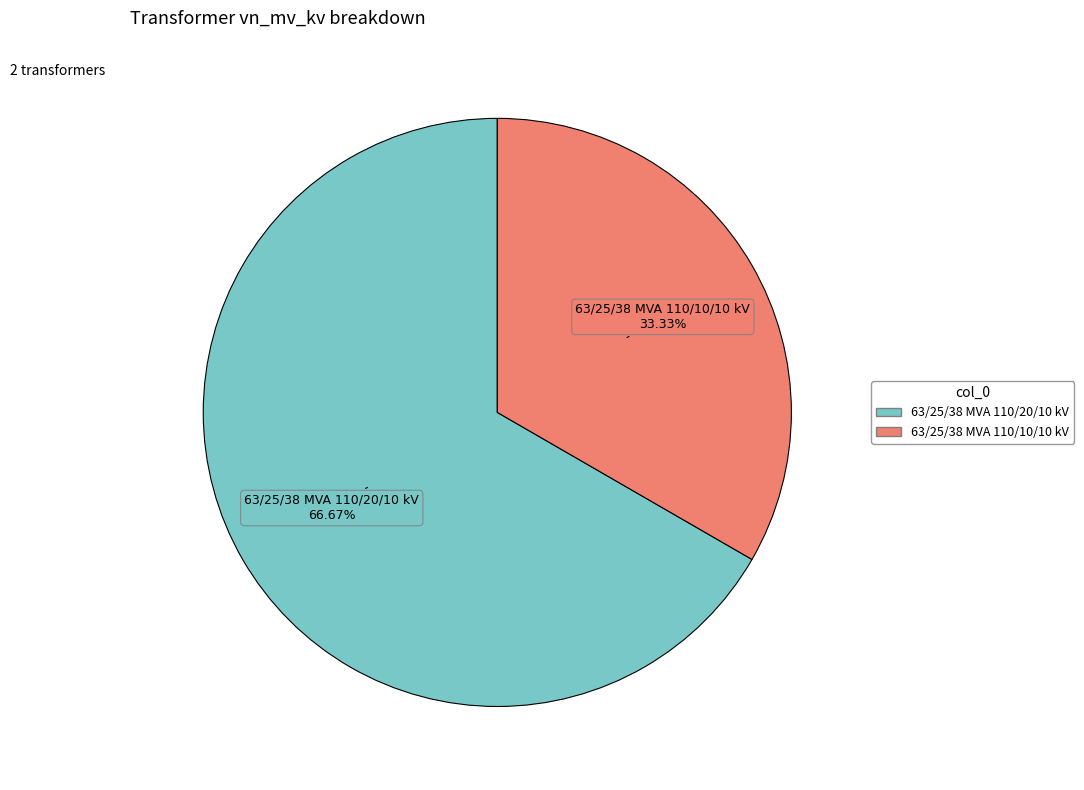

What is the total percentage of 63/25/38 MVA 110/10/10 kV and 63/25/38 MVA 110/20/10 kV?

100.0%